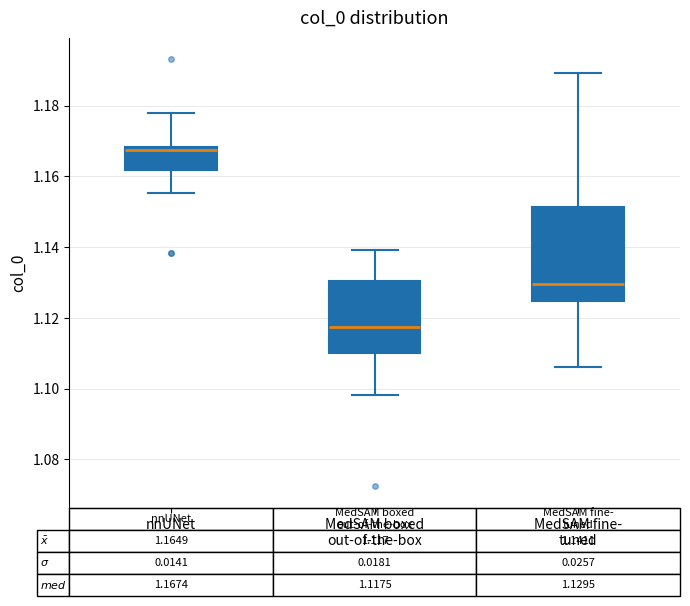

Comparing the boxes themselves (not the whiskers), which one is the tallest?

MedSAM fine- tuned